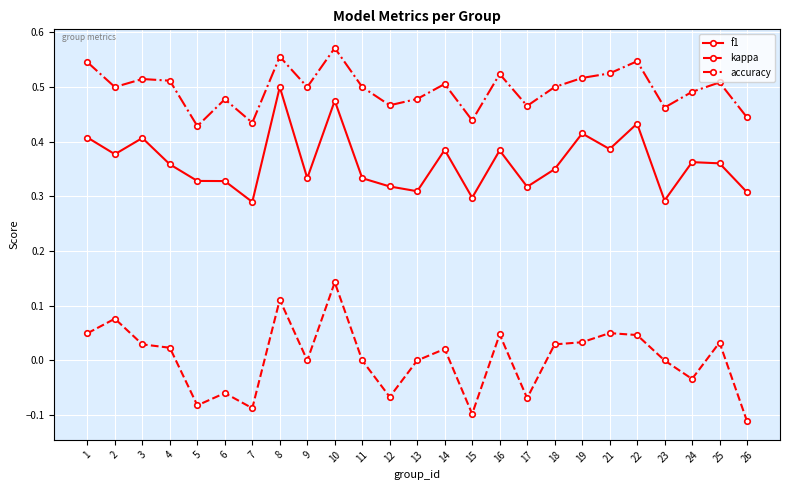

What is the sum of all accuracy values?

12.4